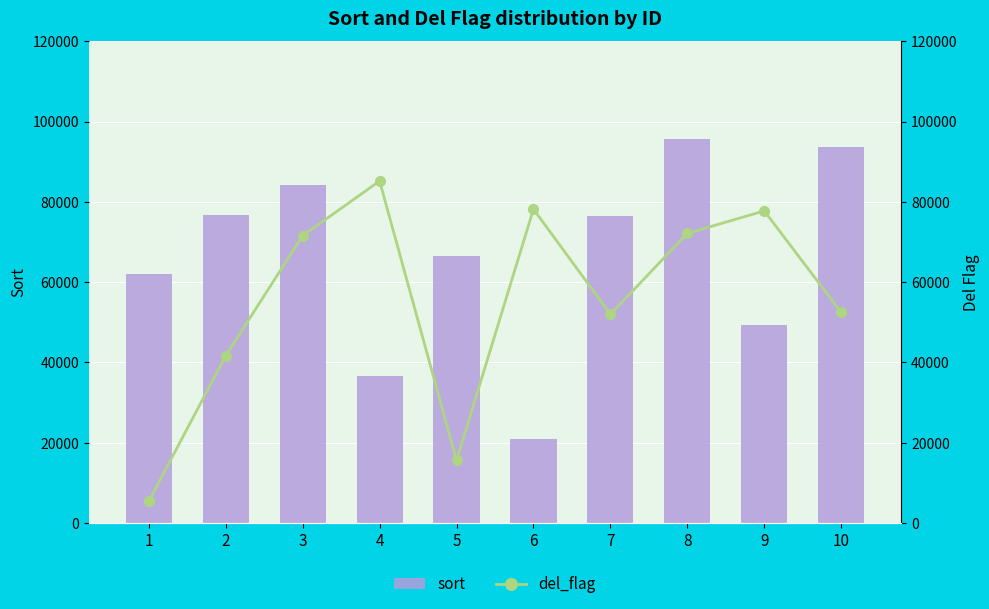

Are the bars grouped side by side (vs. stacked)?

Yes